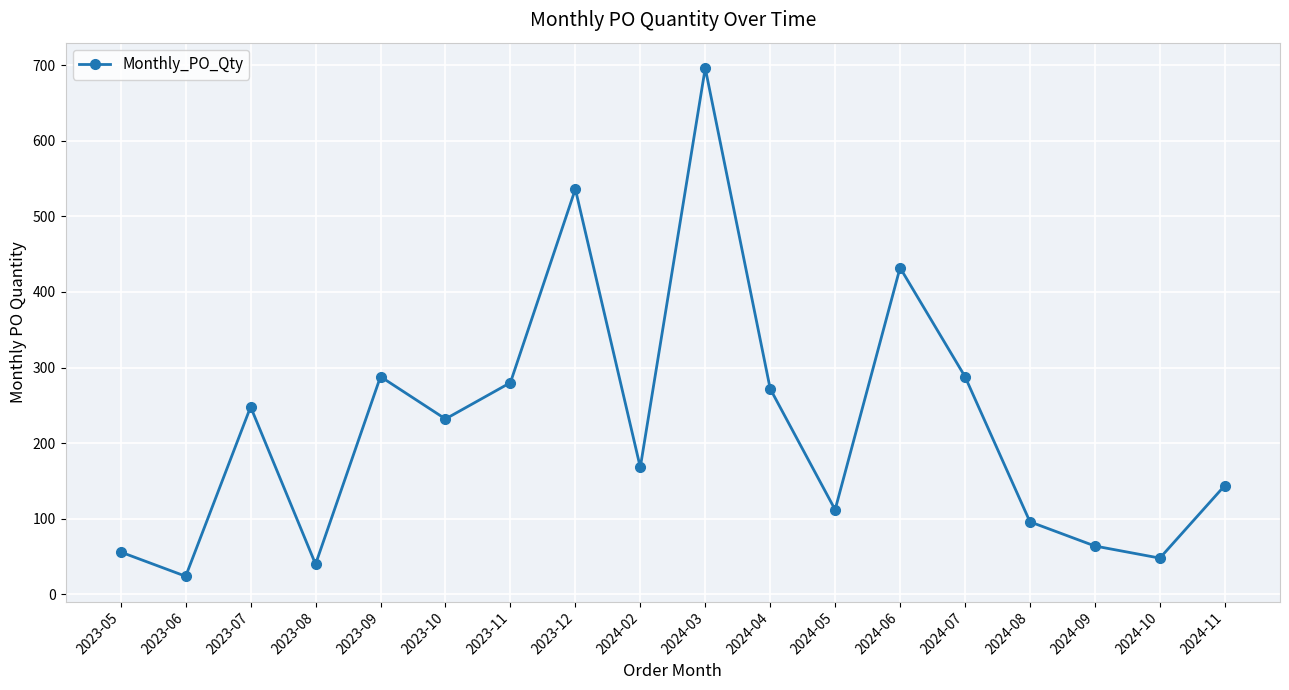

What is the maximum value shown in the chart?

696